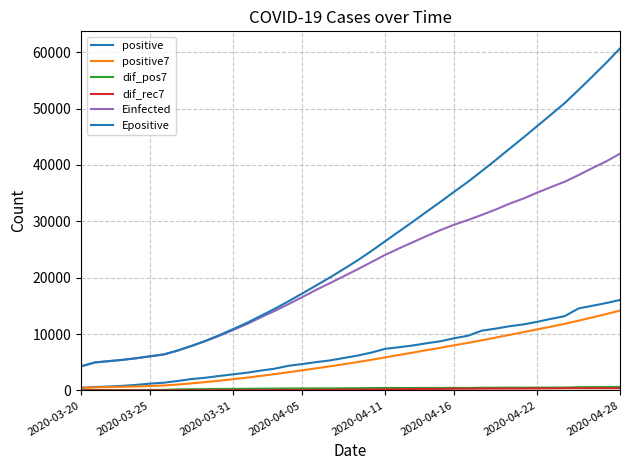

What is the minimum value for Einfected?

4264.1